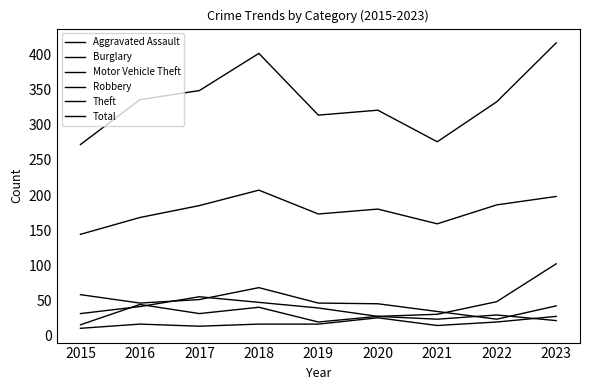

What is the value of the Aggravated Assault point at the 4th from the left?

16